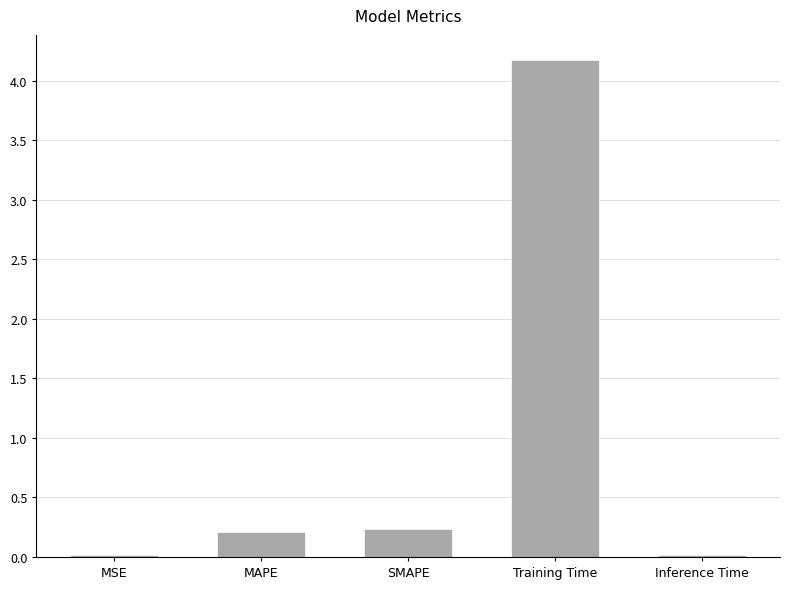

The chart shows a value of 0.2 at MAPE. True or false?

True